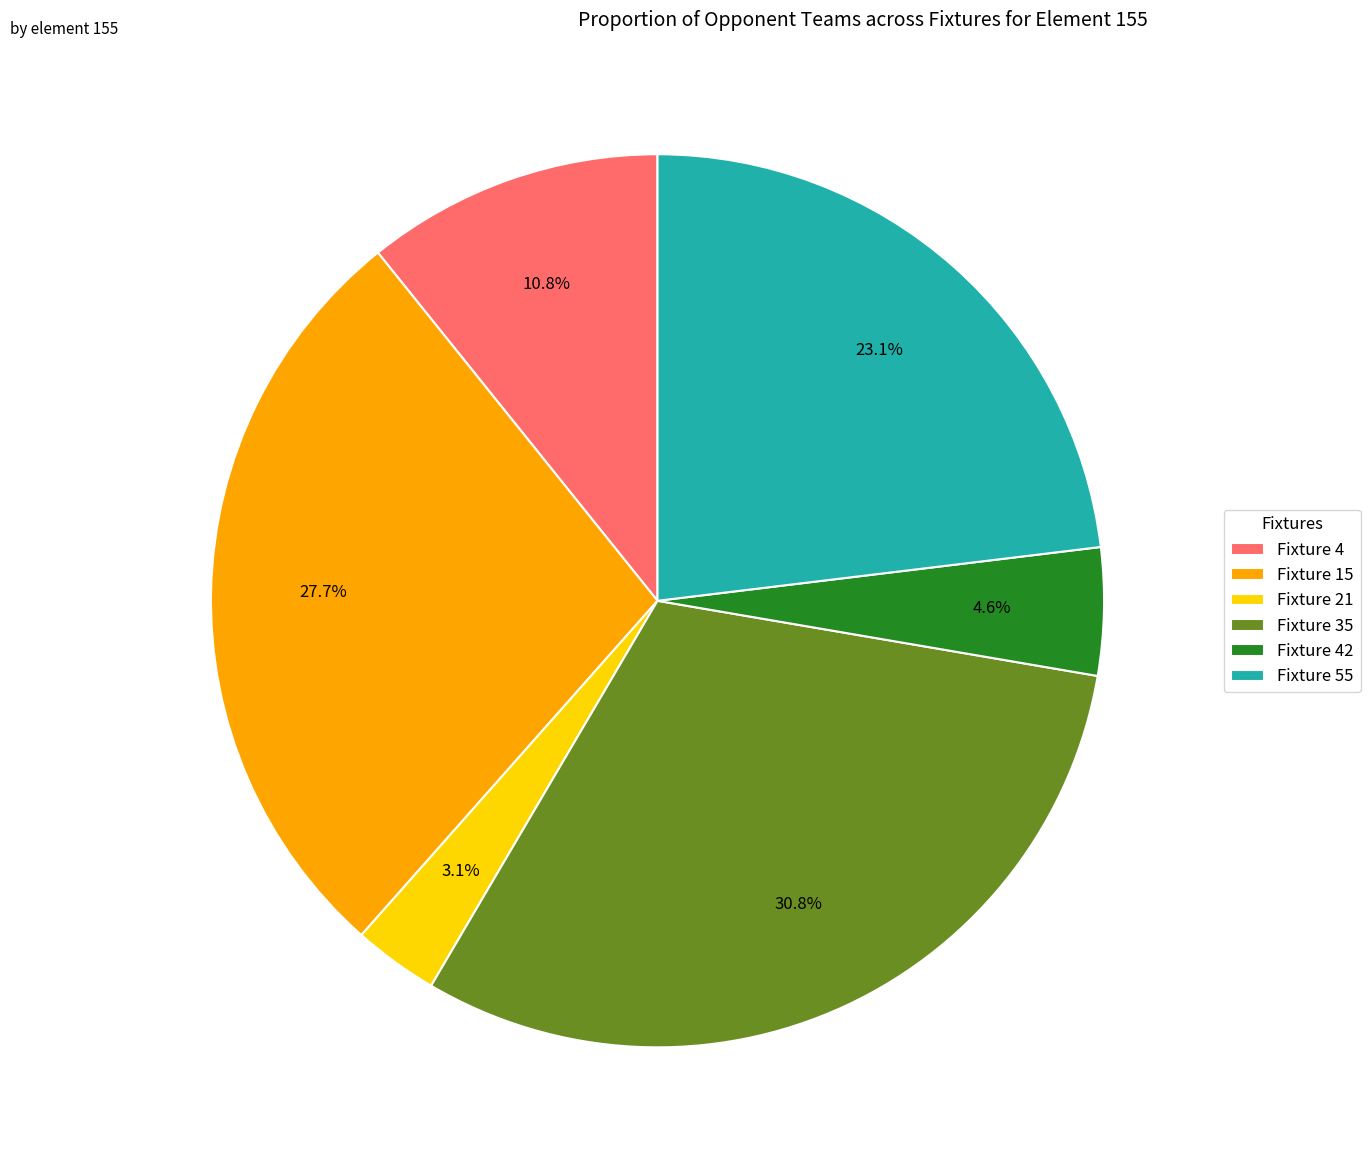

To the nearest percent, what portion does Fixture 55 represent?

23%